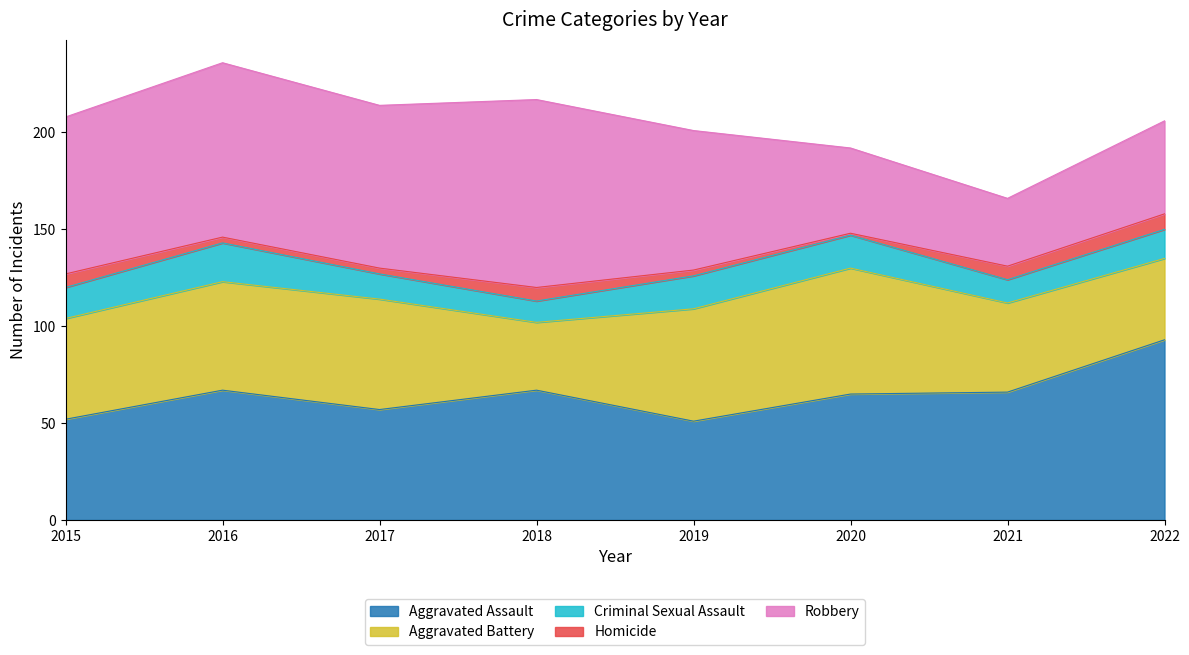

True or false: Homicide and Aggravated Assault cross at least once.

False